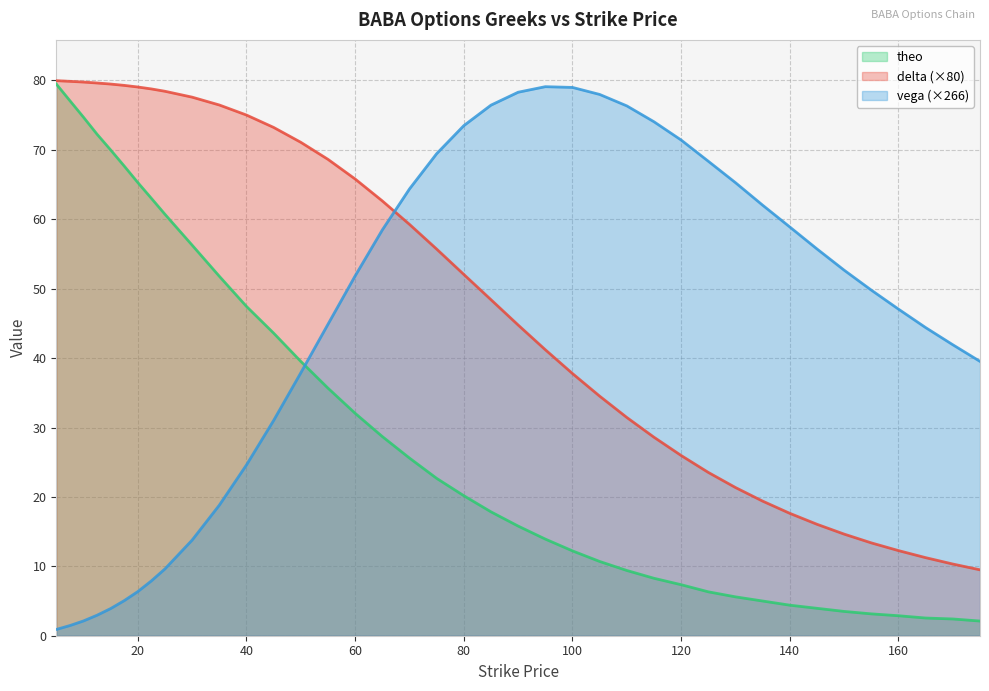

What are all the series names shown in the legend?

theo, delta (×80), vega (×266)